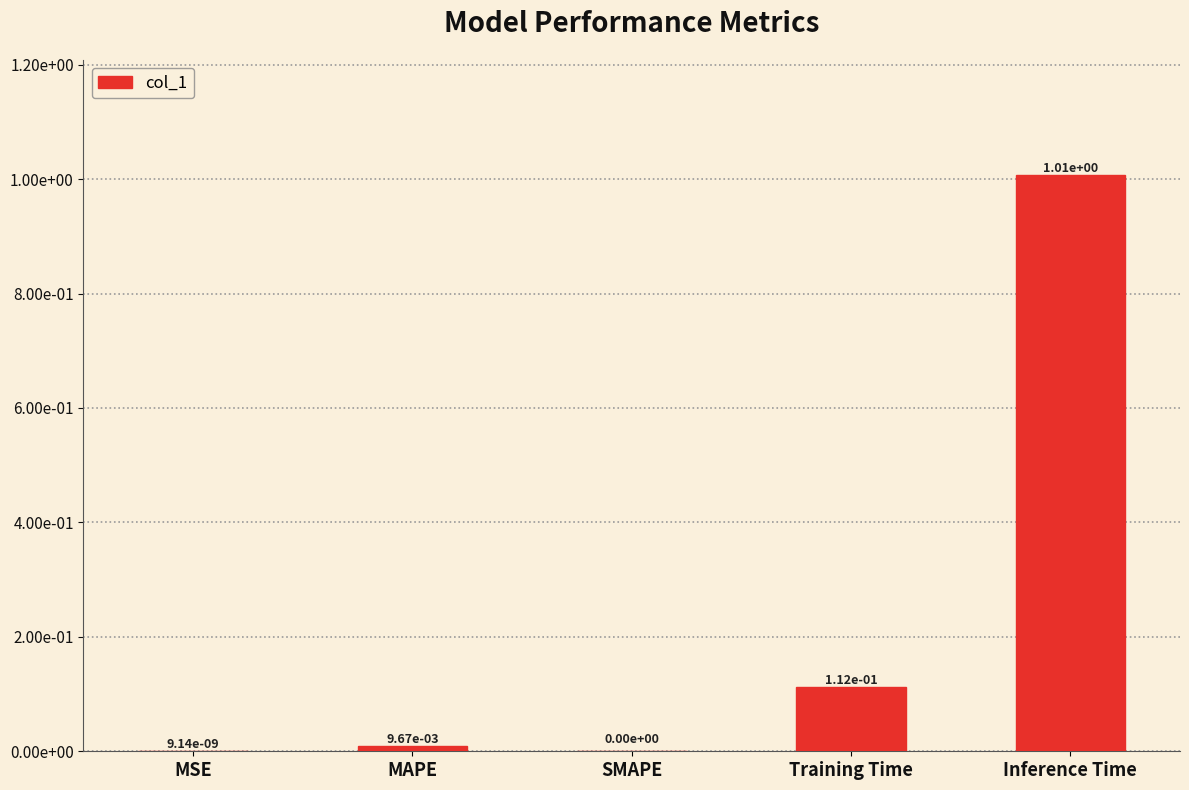

List the labels in order of value, smallest first.

SMAPE, MSE, MAPE, Training Time, Inference Time